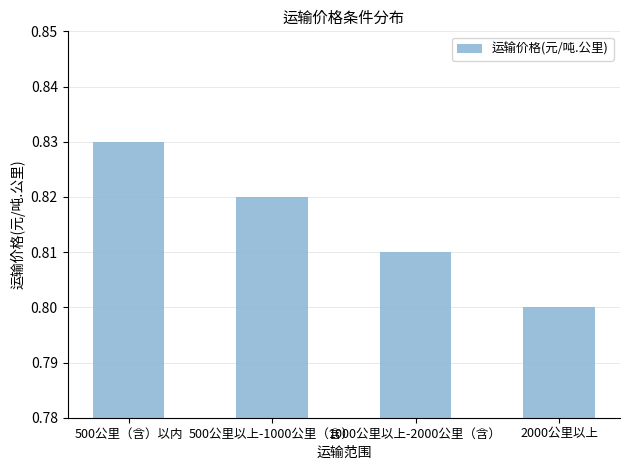

How many values are between 0 and 1?

4